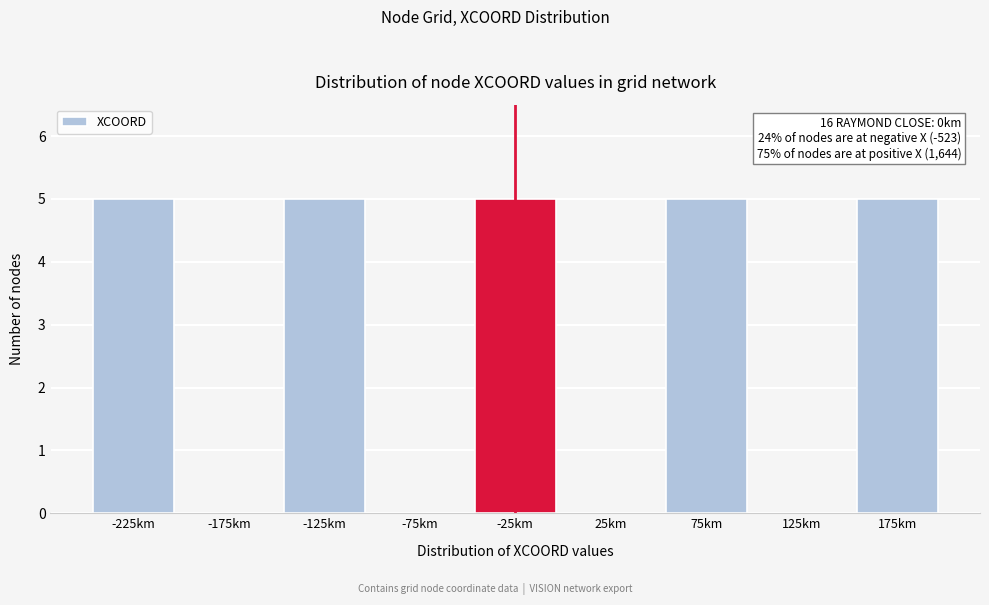

Reading right to left, list all the values displayed in this chart.

175km=5	125km=0	75km=5	25km=0	-25km=5	-75km=0	-125km=5	-175km=0	-225km=5